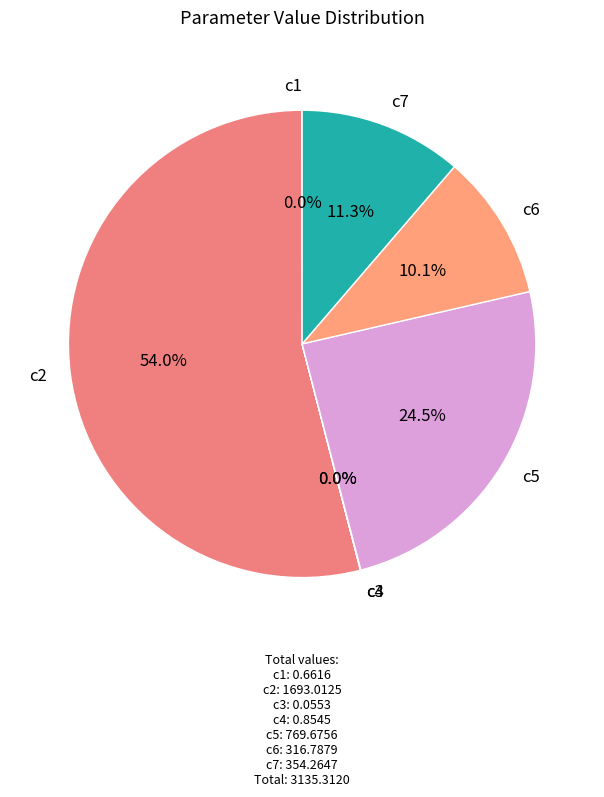

Which category has the biggest portion of the pie?

c2